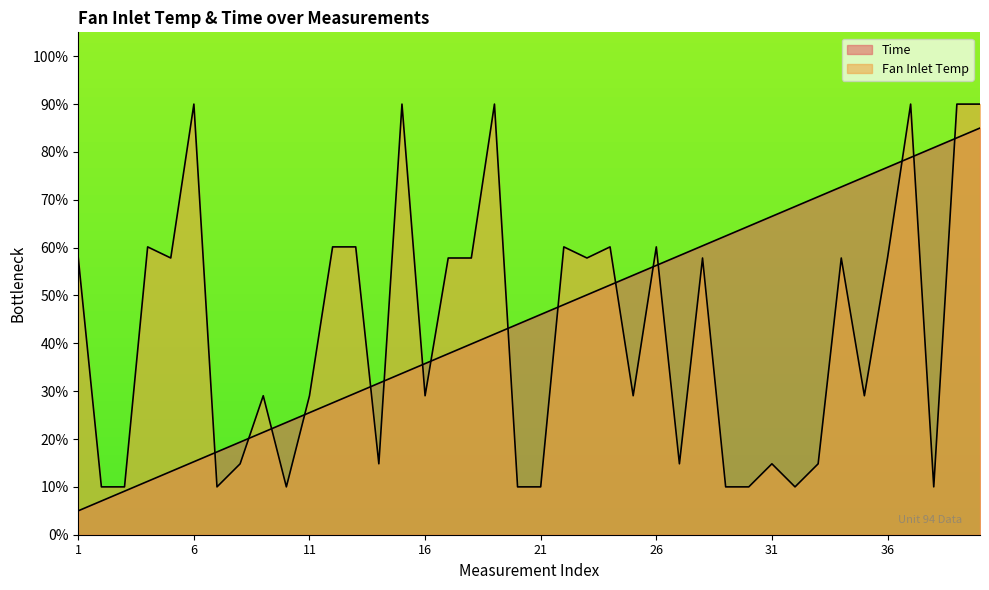

What are all the series names shown in the legend?

Time, Fan Inlet Temp